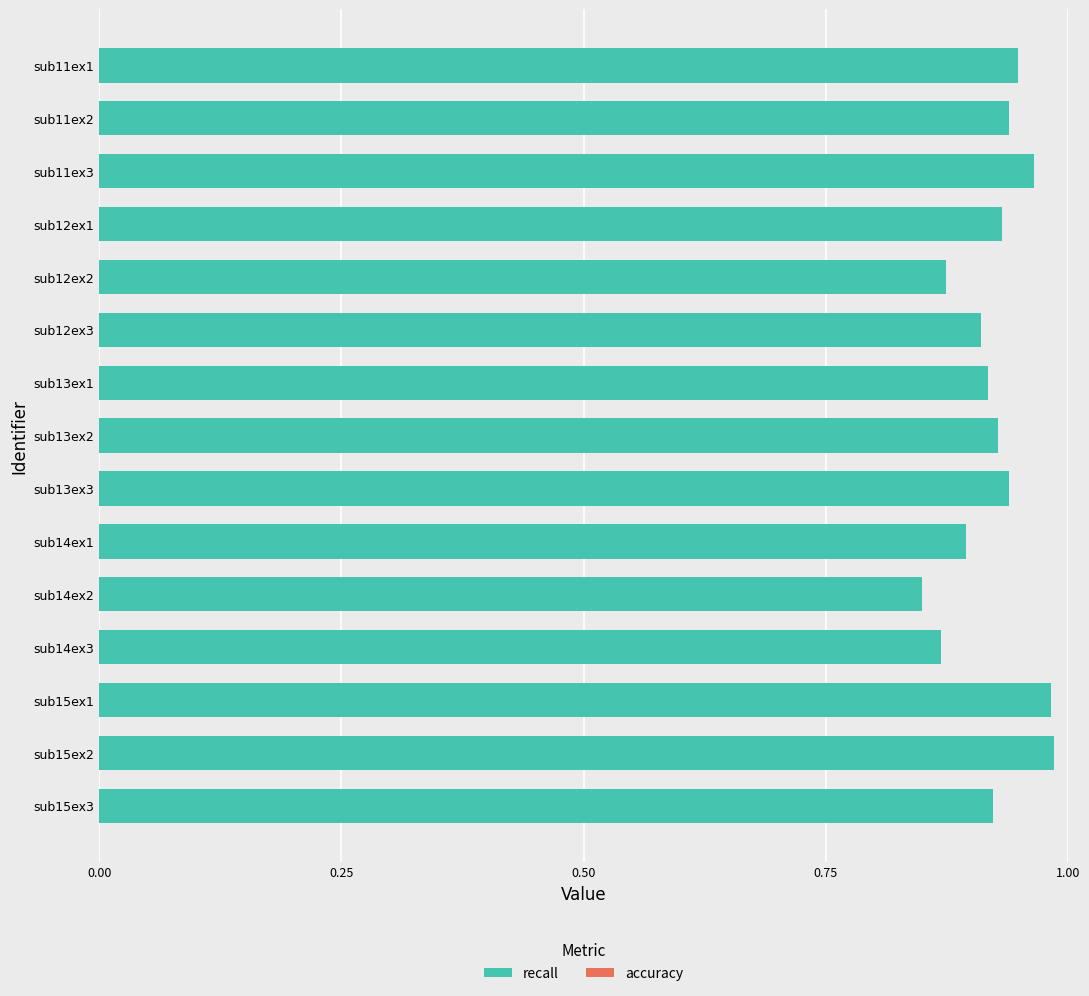

True or false: recall has a value of 0.2 at sub13ex1.

False